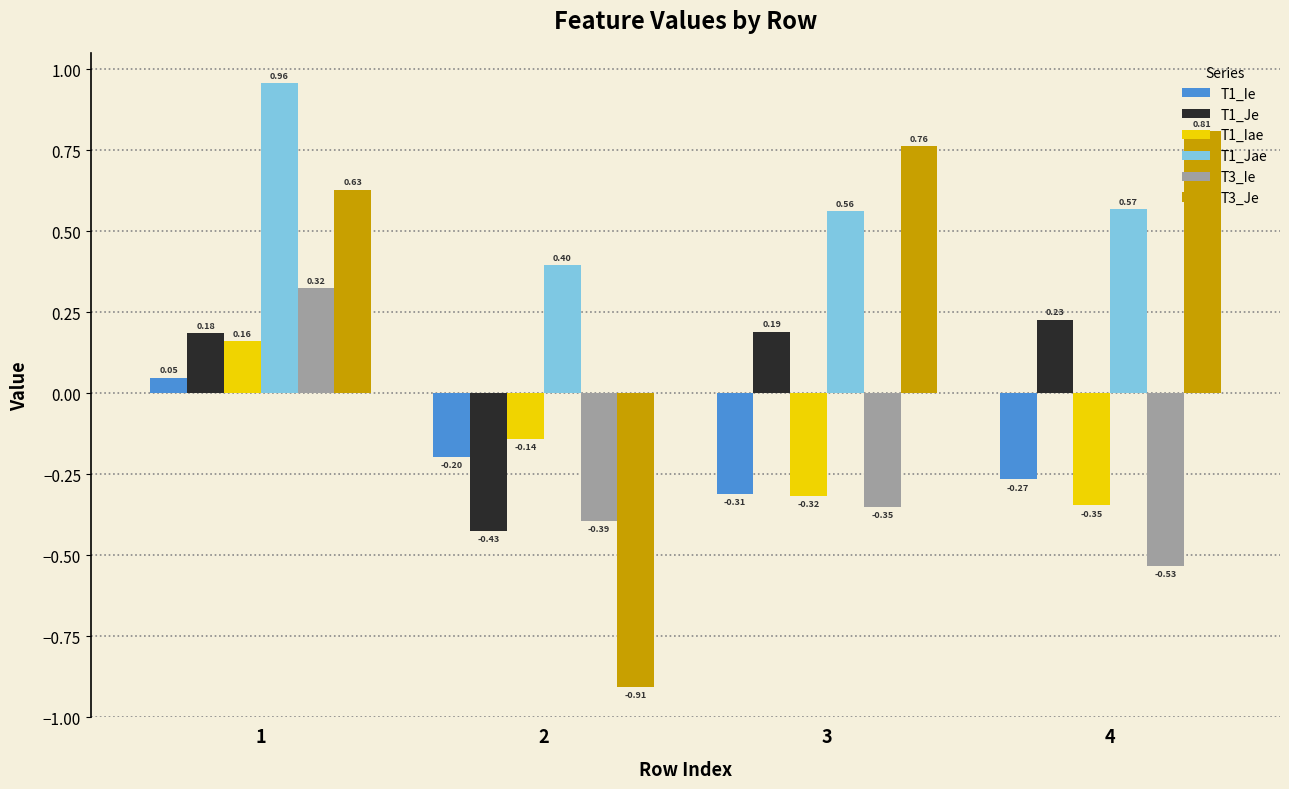

Rank the categories by T1_Jae value from highest to lowest.

1, 4, 3, 2